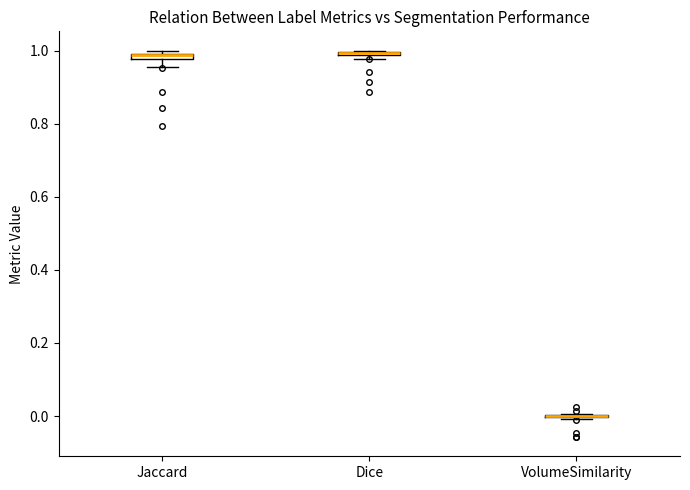

Where is the upper edge of the box for Jaccard on the y-axis? The values are not printed on the chart, so give them approximately, as read against the axis.

1.00